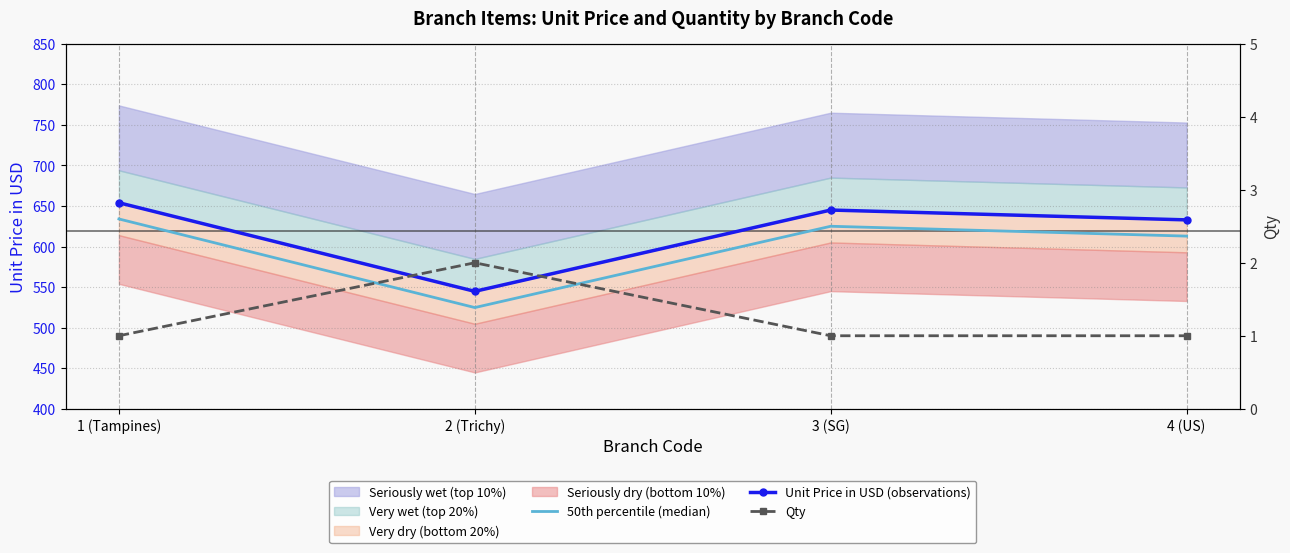

What is the label of the 2nd point from the right?

3 (SG)